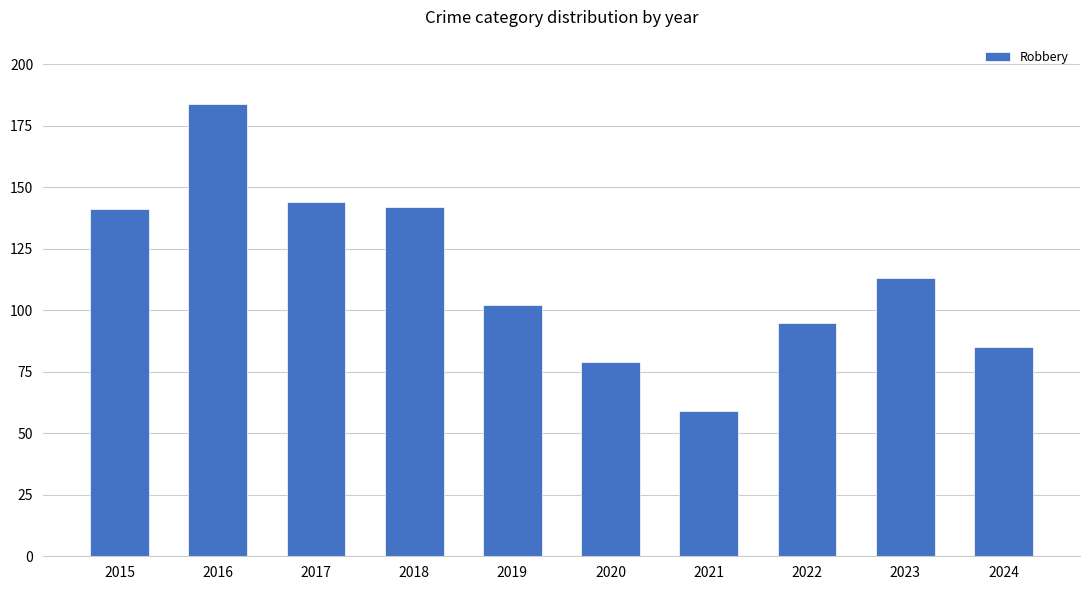

Does the chart contain stacked bars?

No